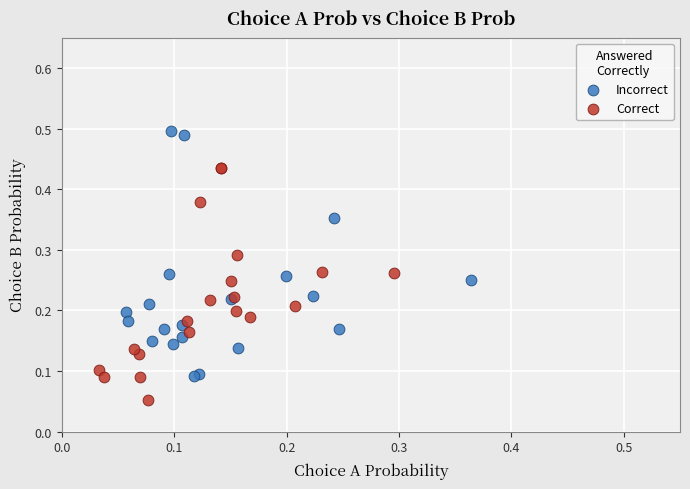

Which series reaches the maximum Y coordinate?

Incorrect